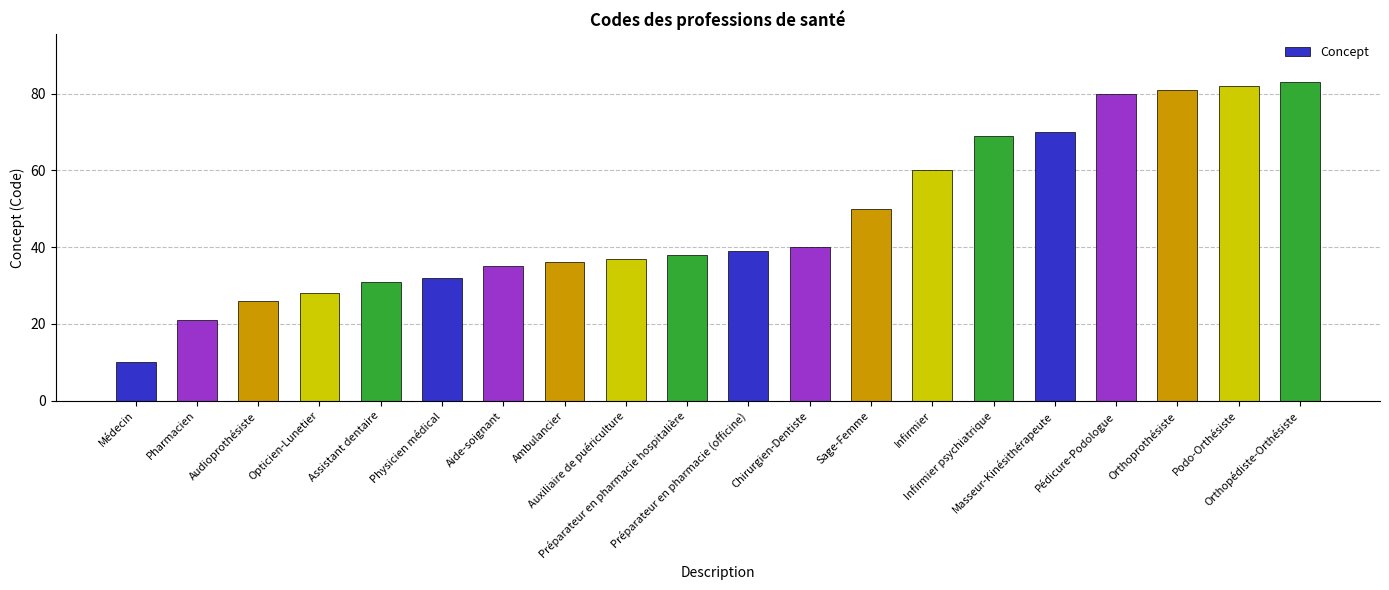

What is the average value?

47